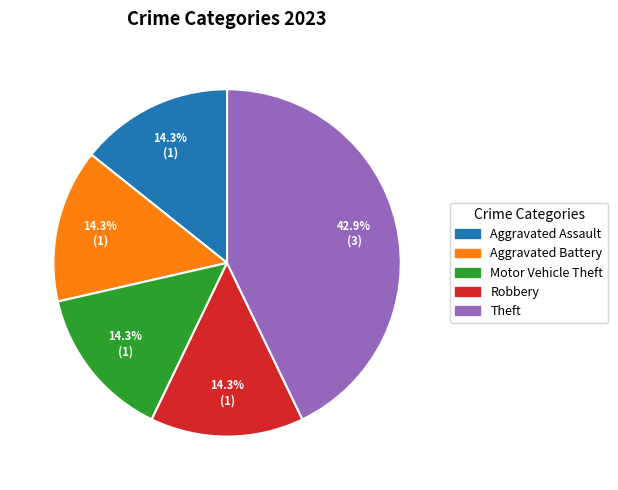

Does any single category account for the majority?

No